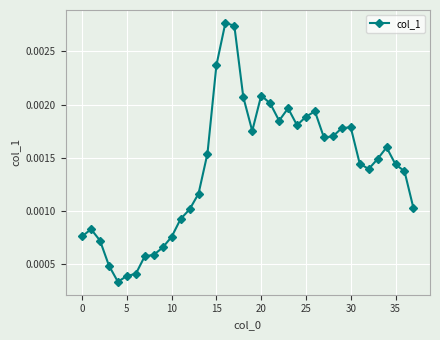

How many values are between 0 and 1?

38